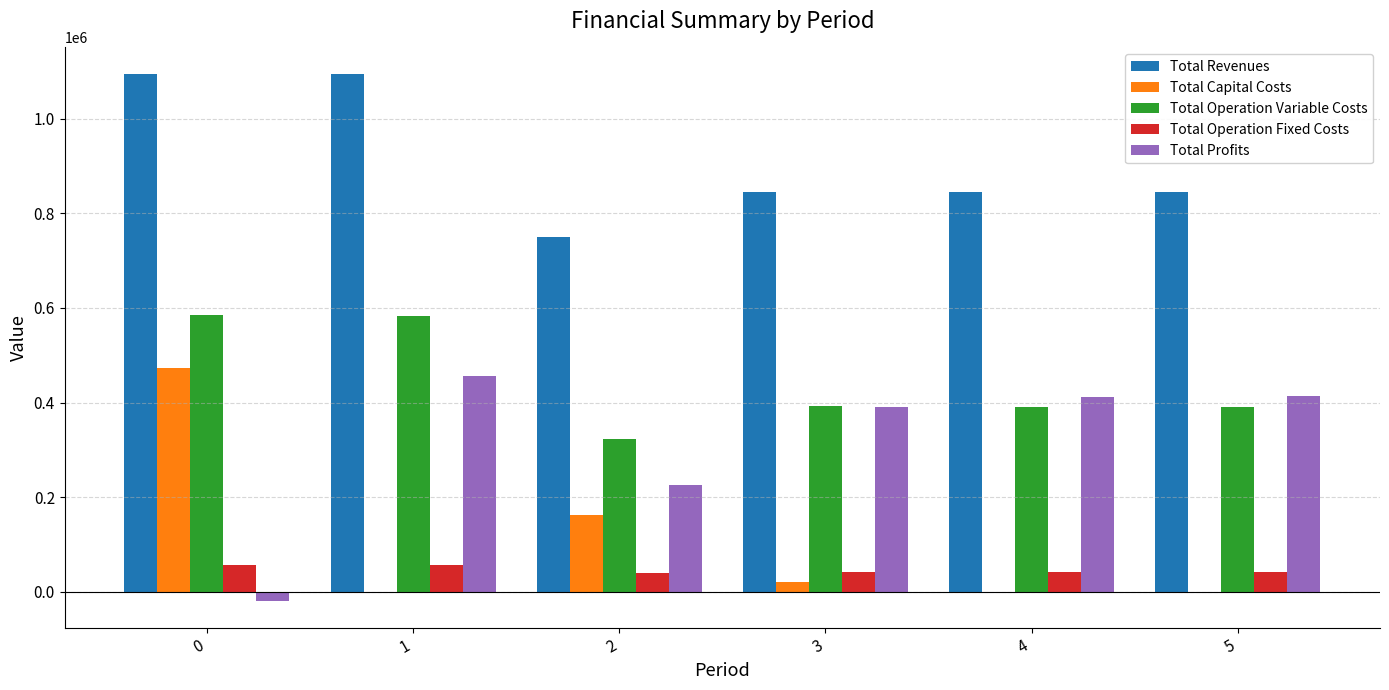

The Total Operation Fixed Costs series shows 42121.0 at 4. True or false?

True